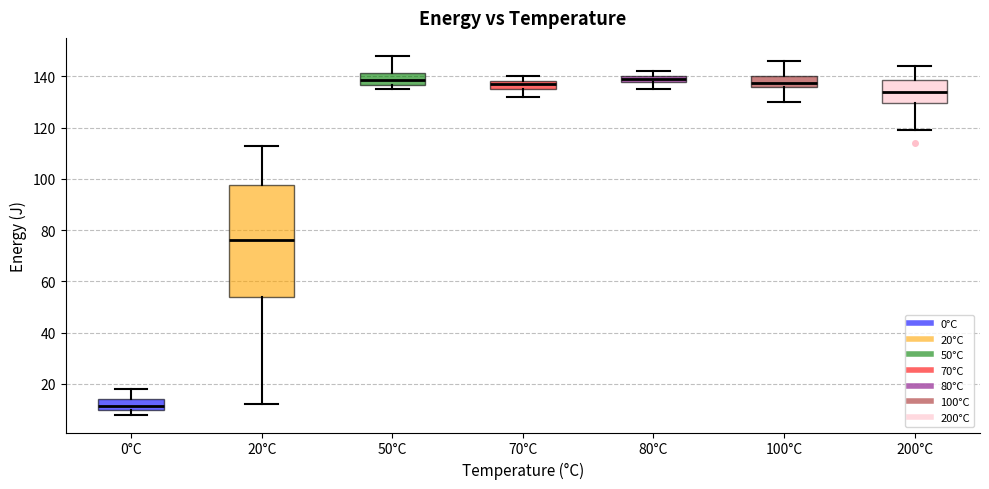

Which box is the tallest, from its lower edge to its upper edge?

20°C